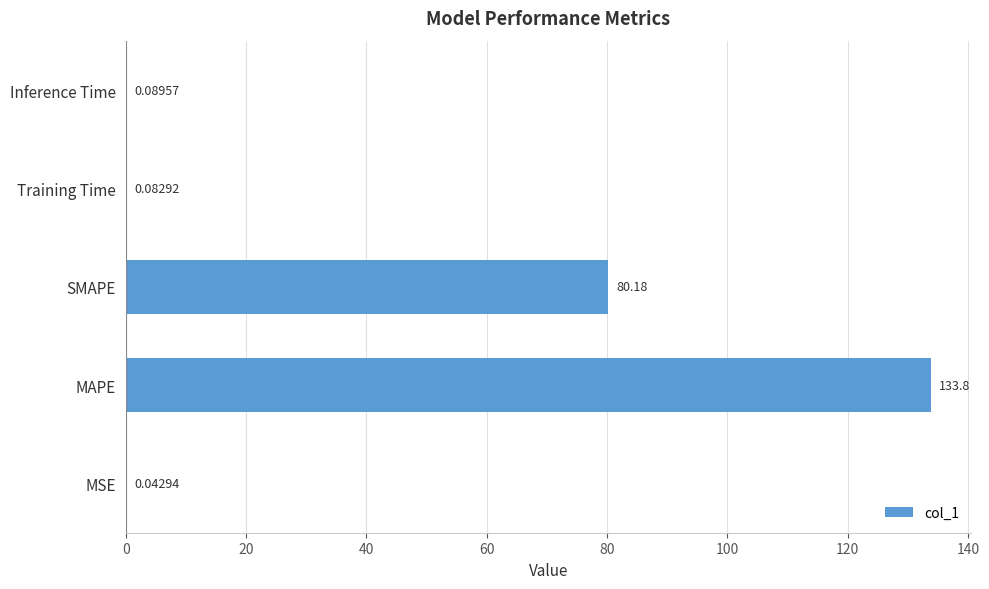

At which label is the value closest to 66?

SMAPE